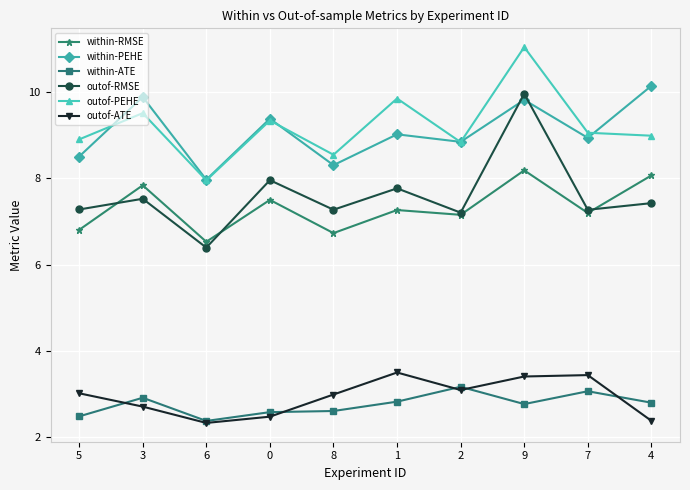

What is the sum of the outof-RMSE values at 5 and 7?

14.6